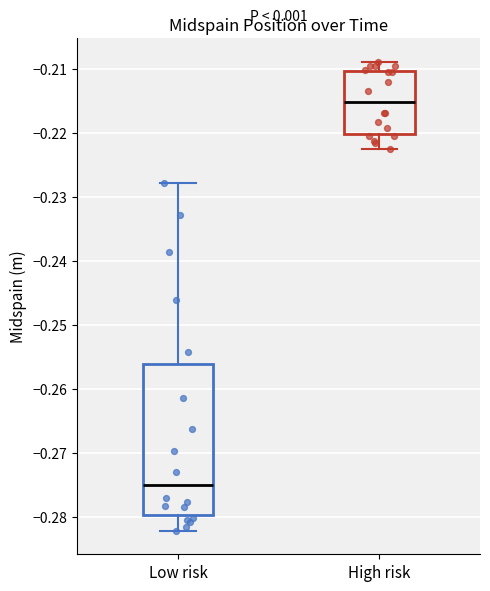

Which box is the tallest, from its lower edge to its upper edge?

Low risk